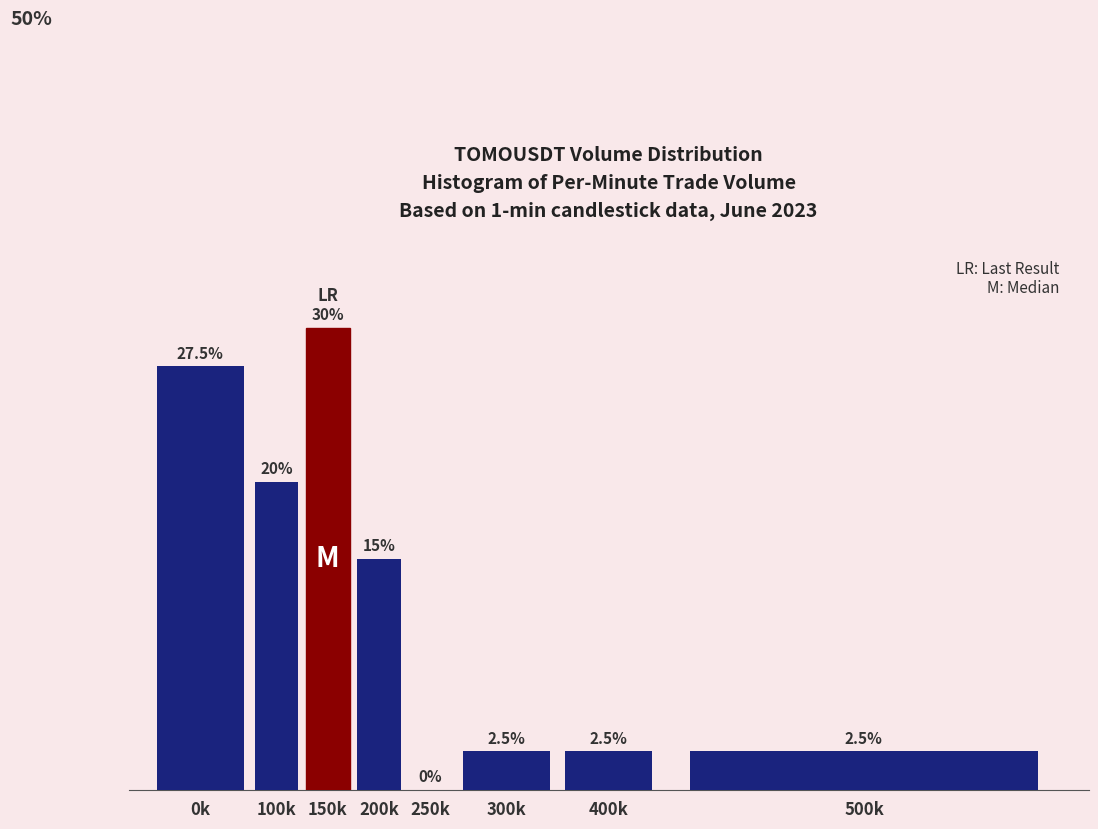

At which label does the data first exceed 15?

0k